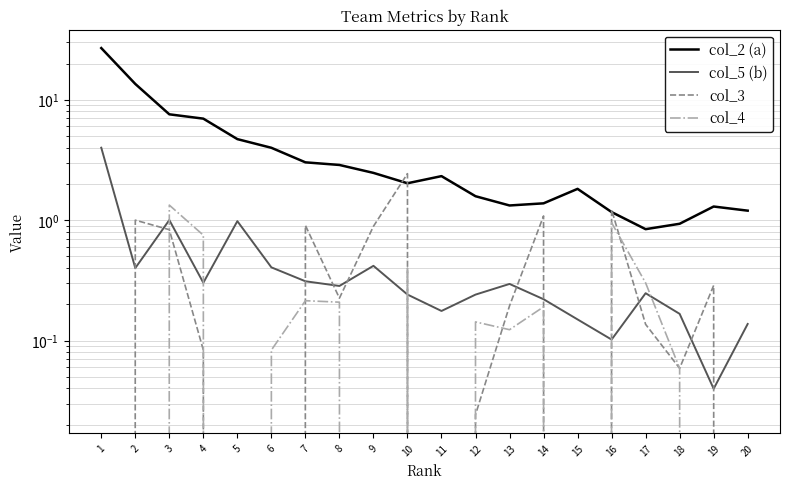

What is the value of the col_2 (a) point at the 11th from the left?

2.3